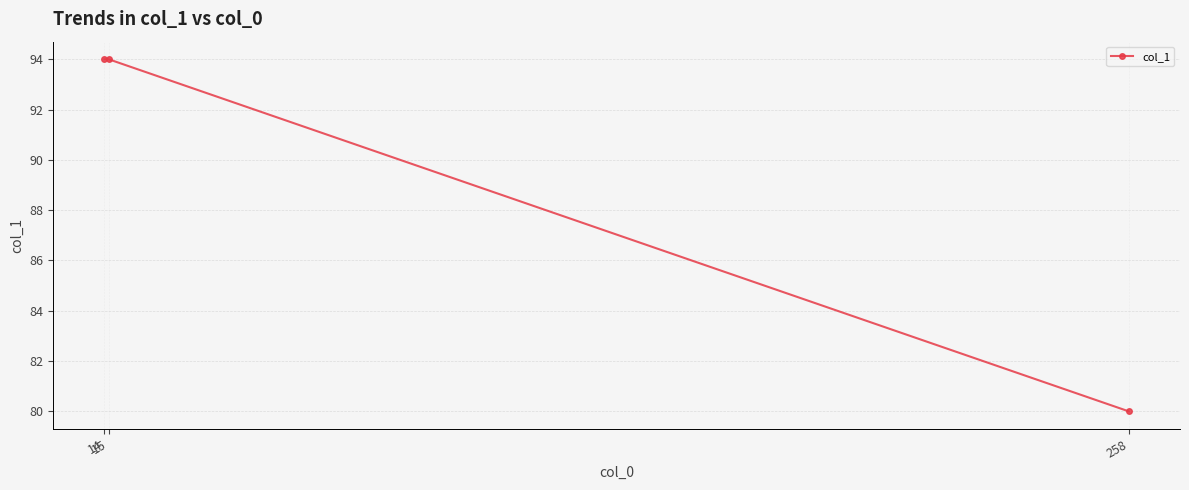

Count the number of categories in the chart.

3